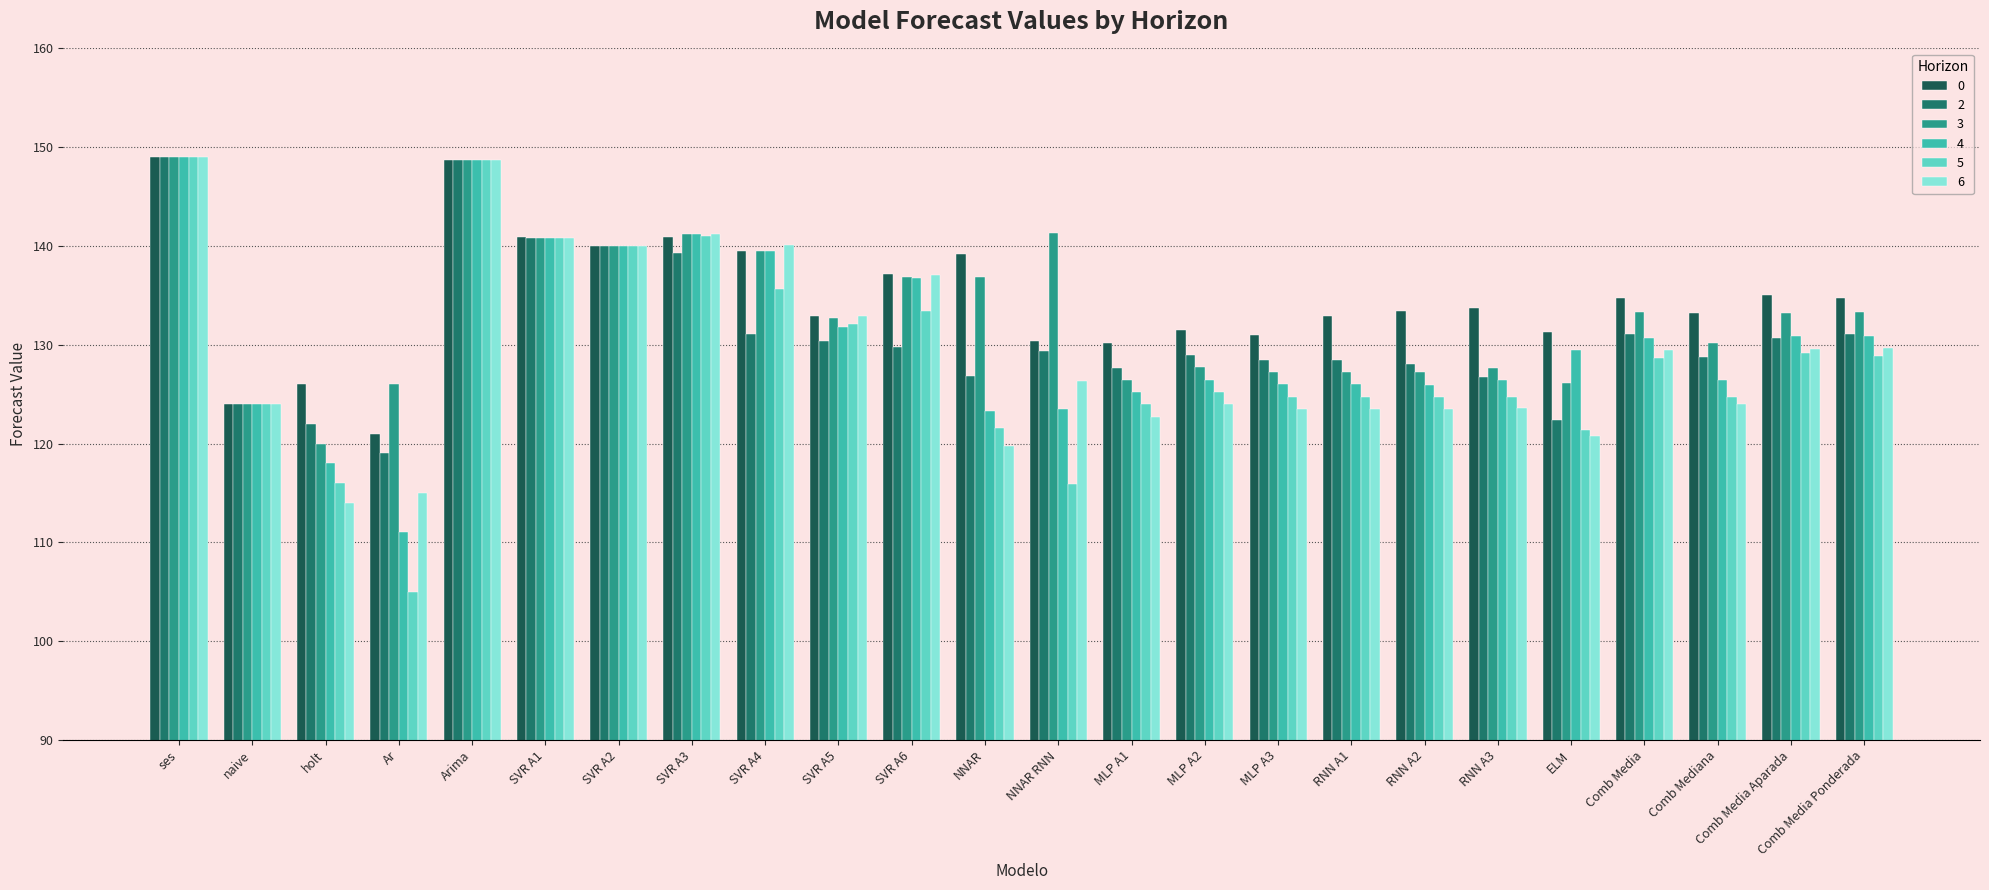

Read the 2 value at ELM.

122.3